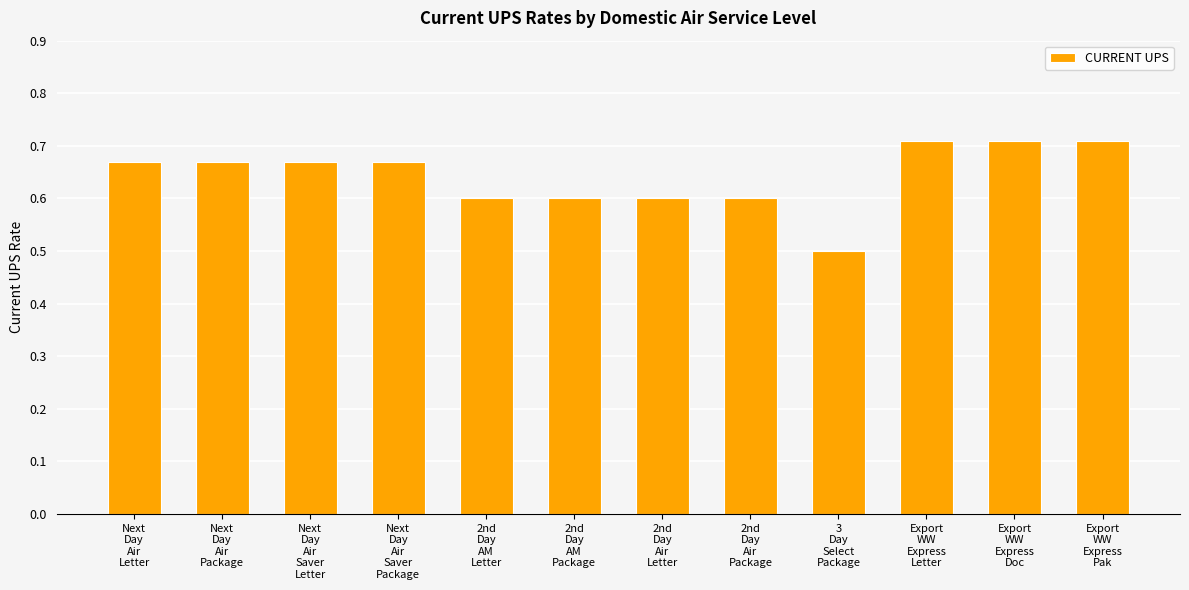

How many values are between 0 and 1?

12